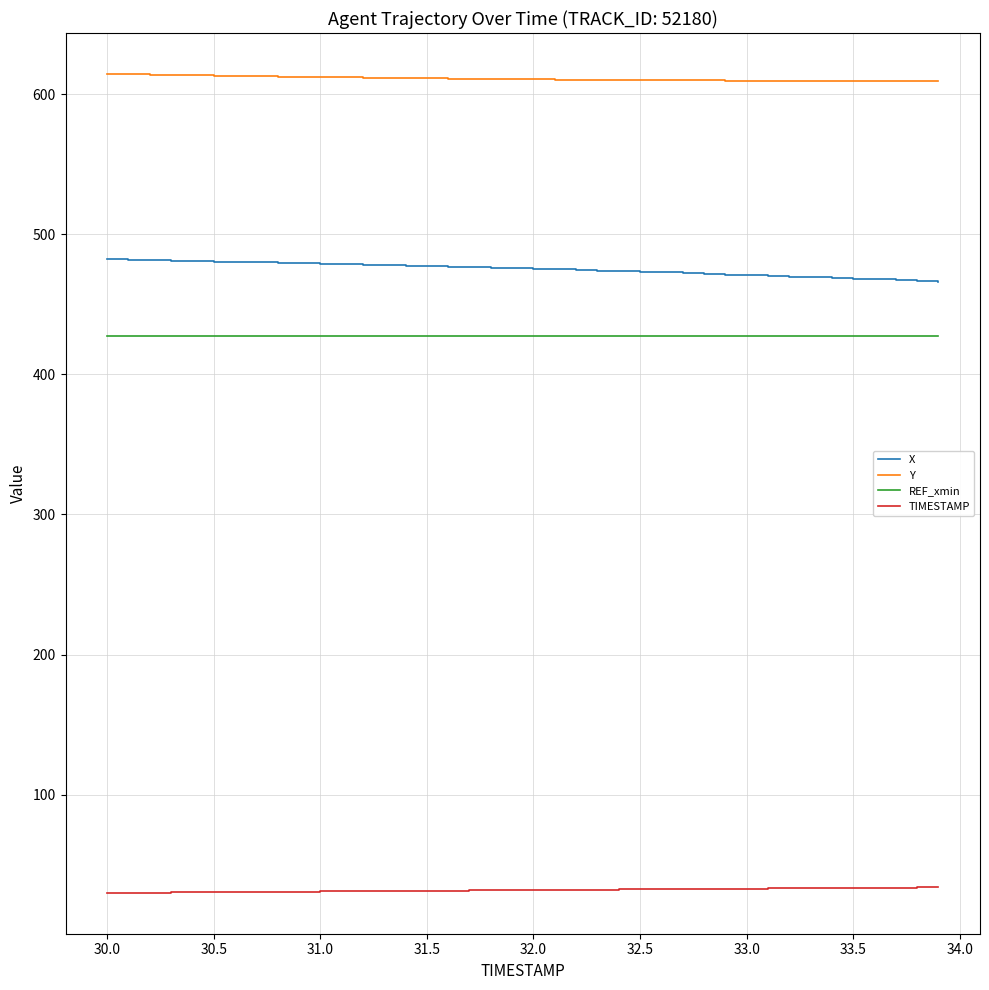

What is the lowest value of the REF_xmin series?

427.6